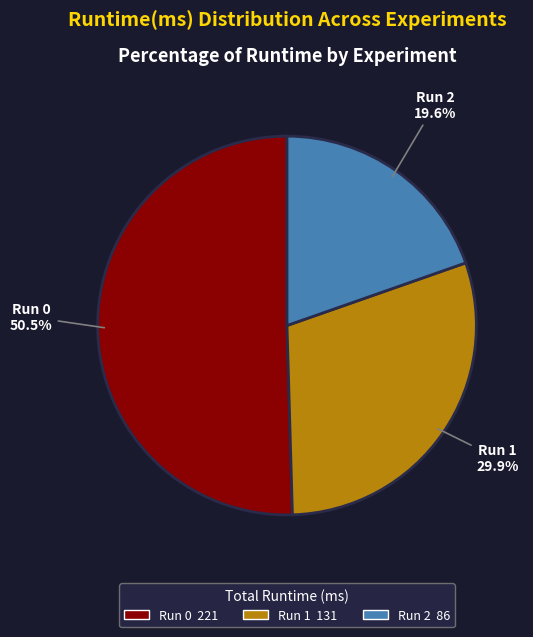

Is there a majority slice in this chart?

Yes